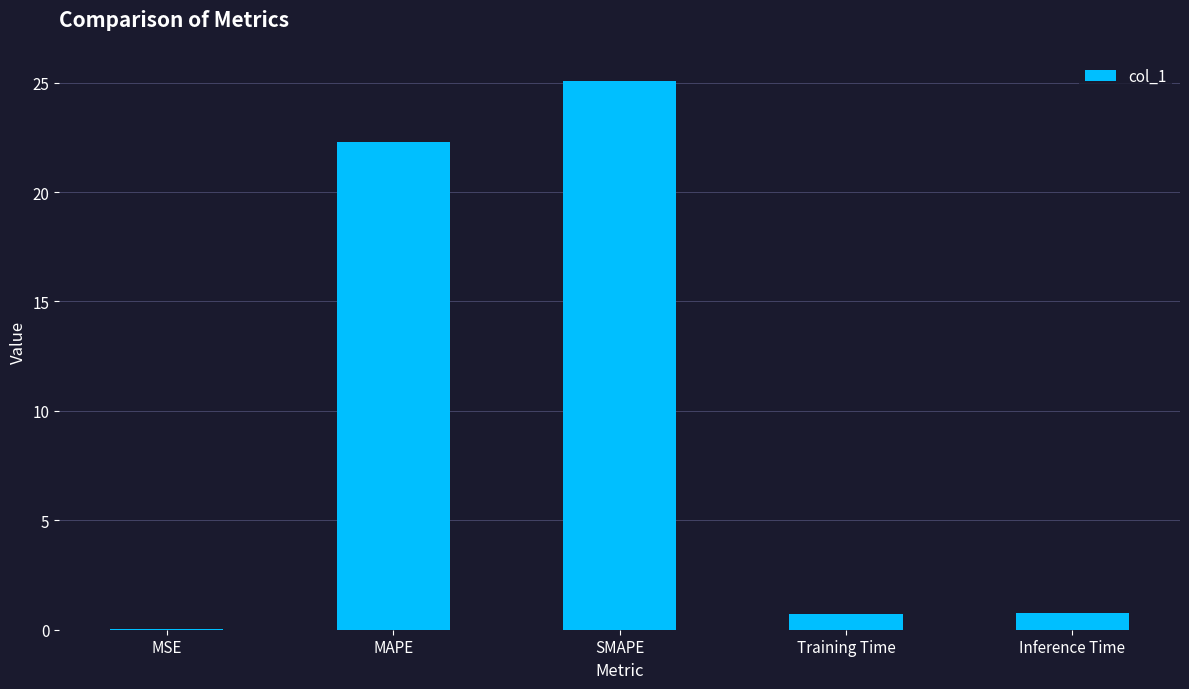

What is the sum of all values?

48.8